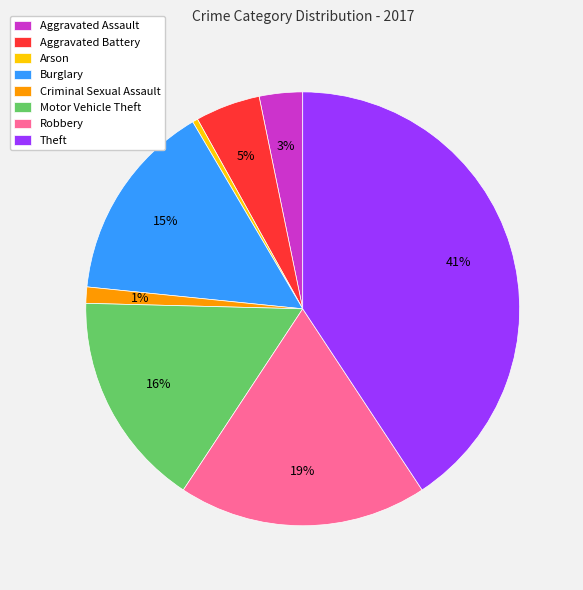

Does Burglary represent more than half of the total?

No